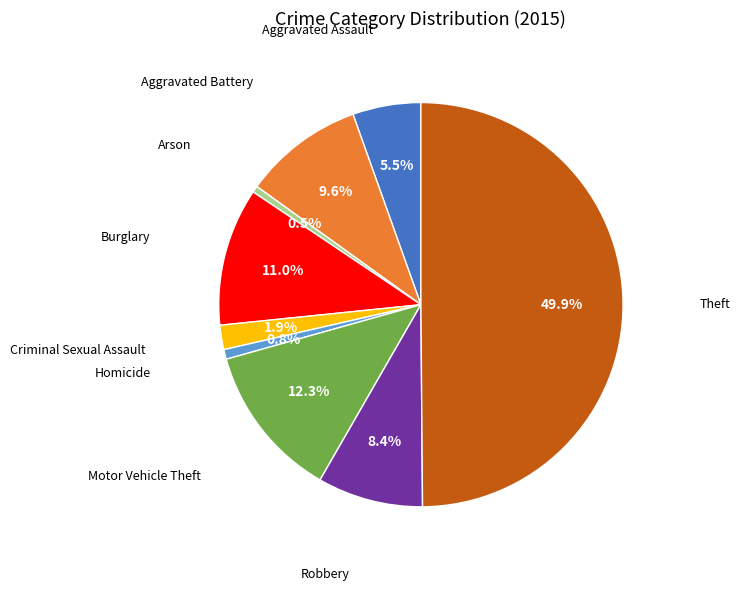

How many slices are in this pie chart?

9